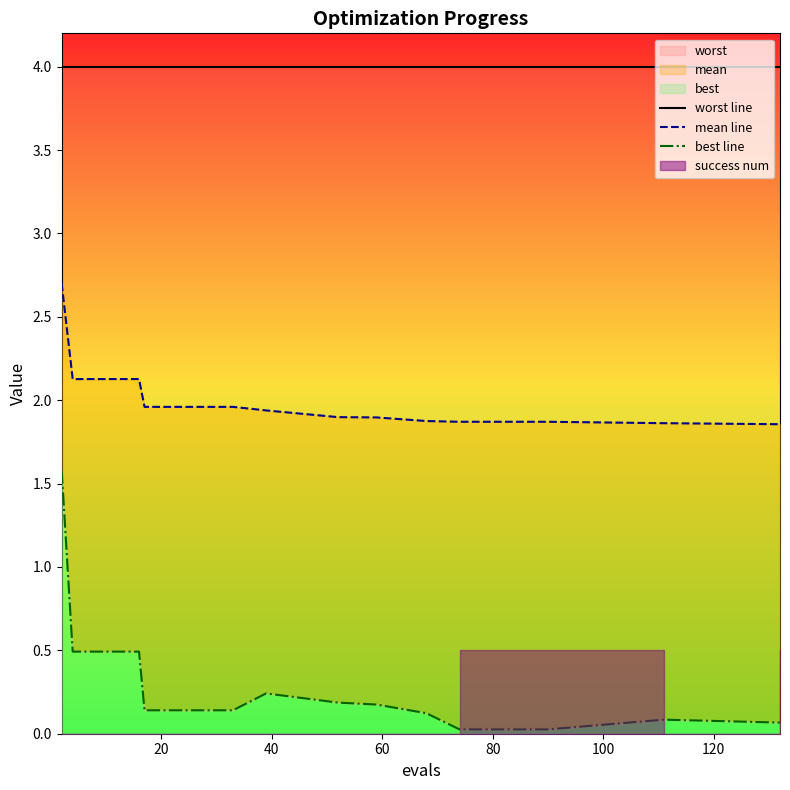

What is the maximum value shown in the chart?

4.0